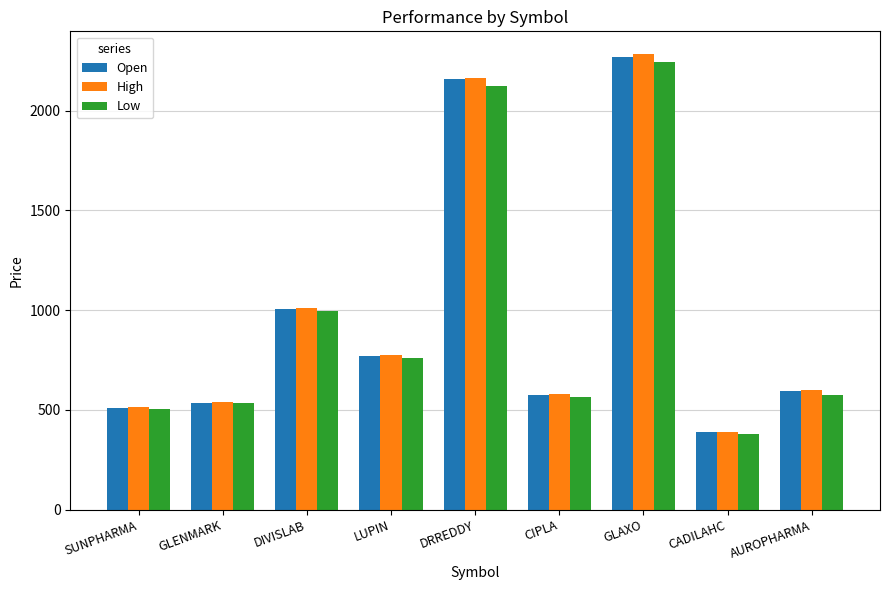

Between SUNPHARMA and DIVISLAB, which series saw the biggest shift?

High